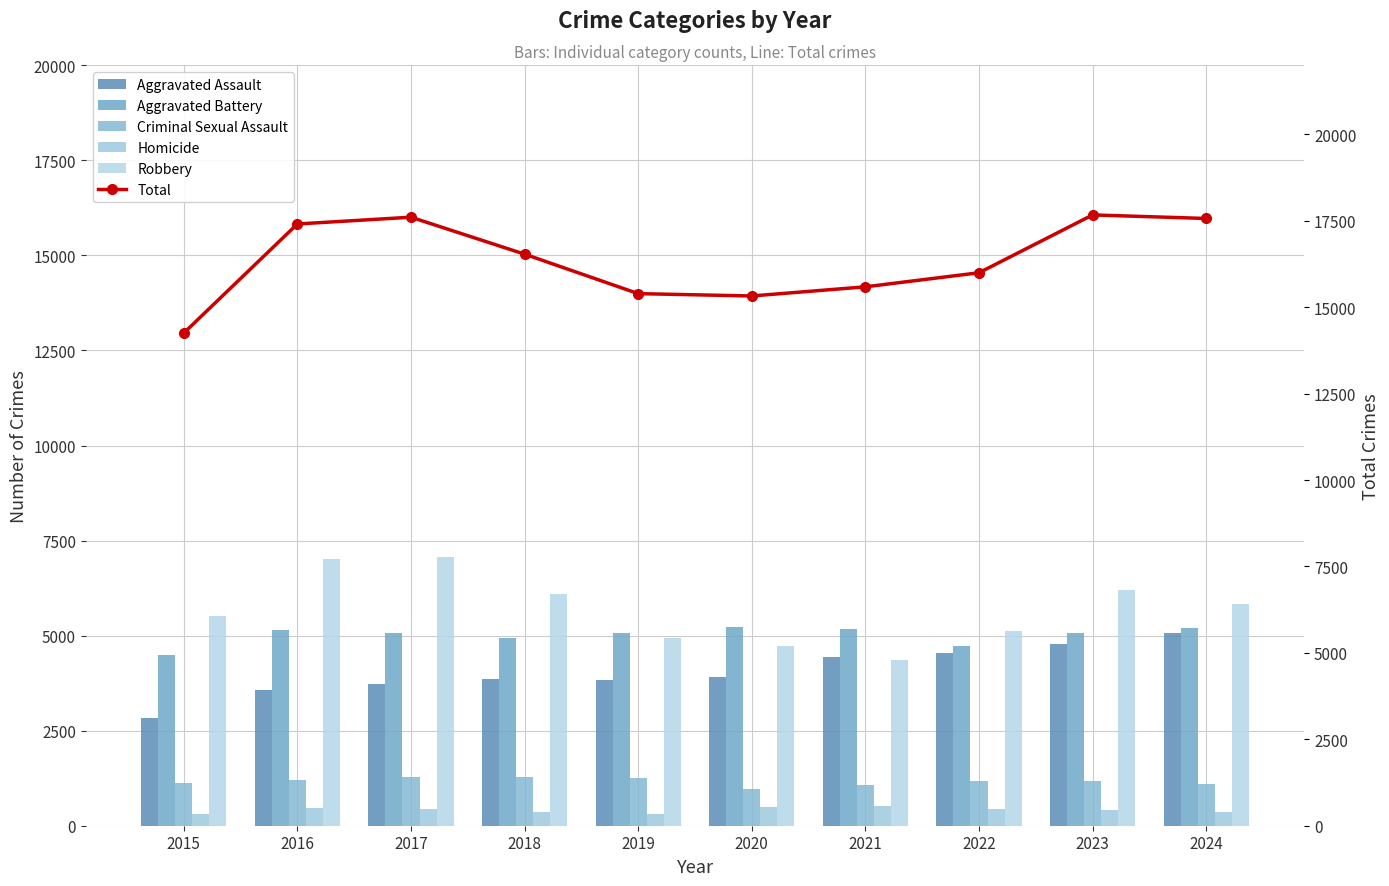

Which category has the highest value in the Homicide series?

2021